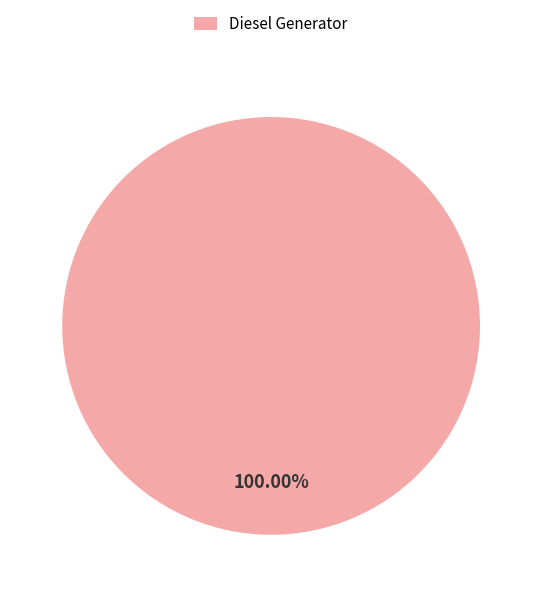

Count the number of slices in the pie.

1